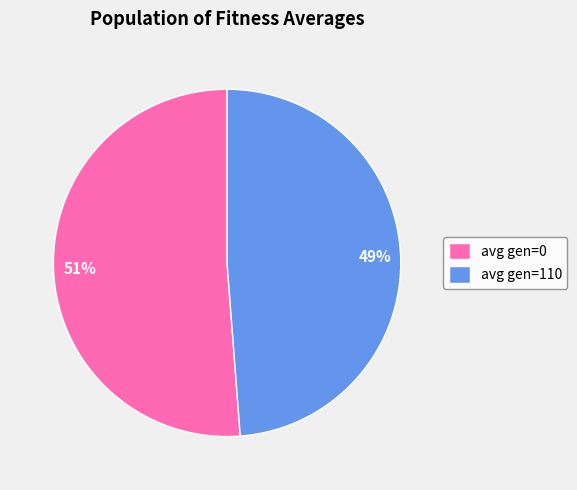

Rank the categories by value from lowest to highest.

avg gen=110, avg gen=0